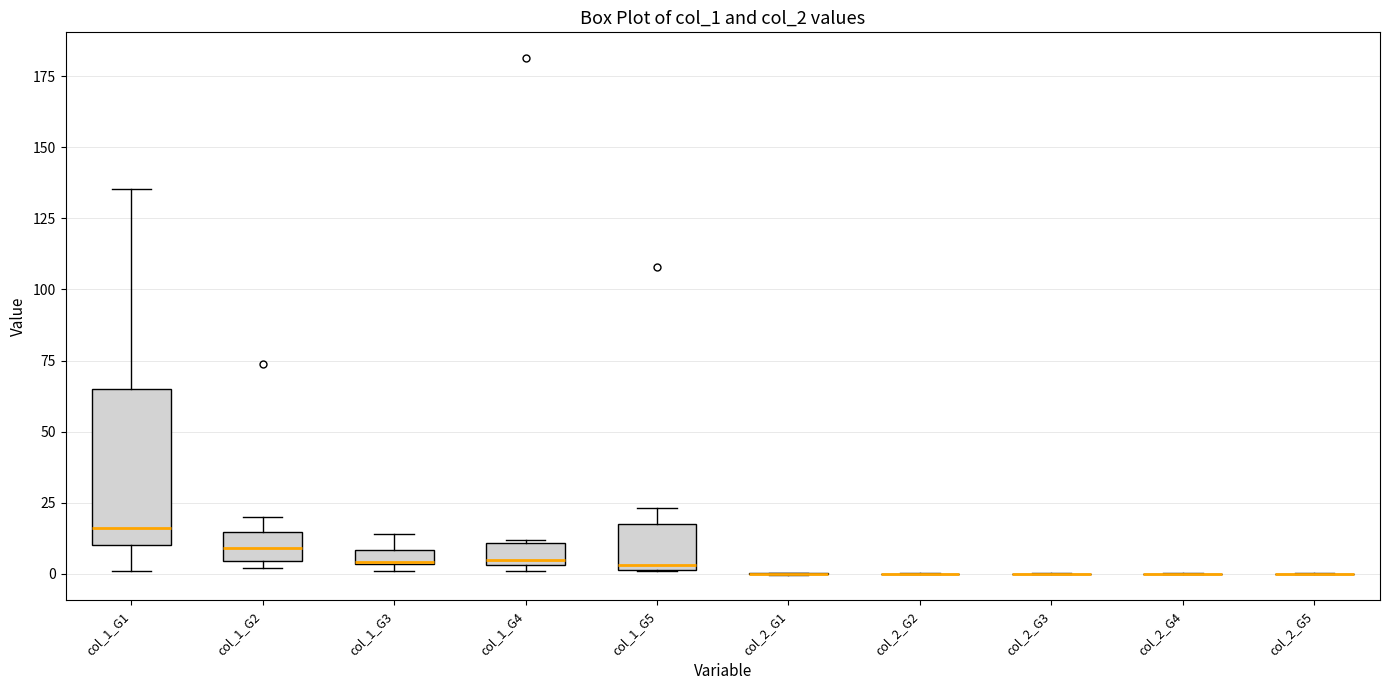

Which box is the tallest, from its lower edge to its upper edge?

col_1_G1